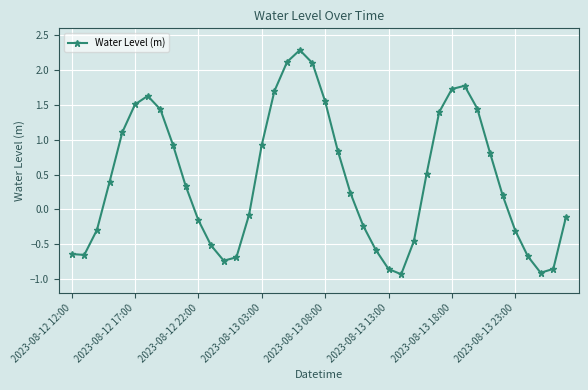

What is the difference between the maximum and minimum values?

3.2